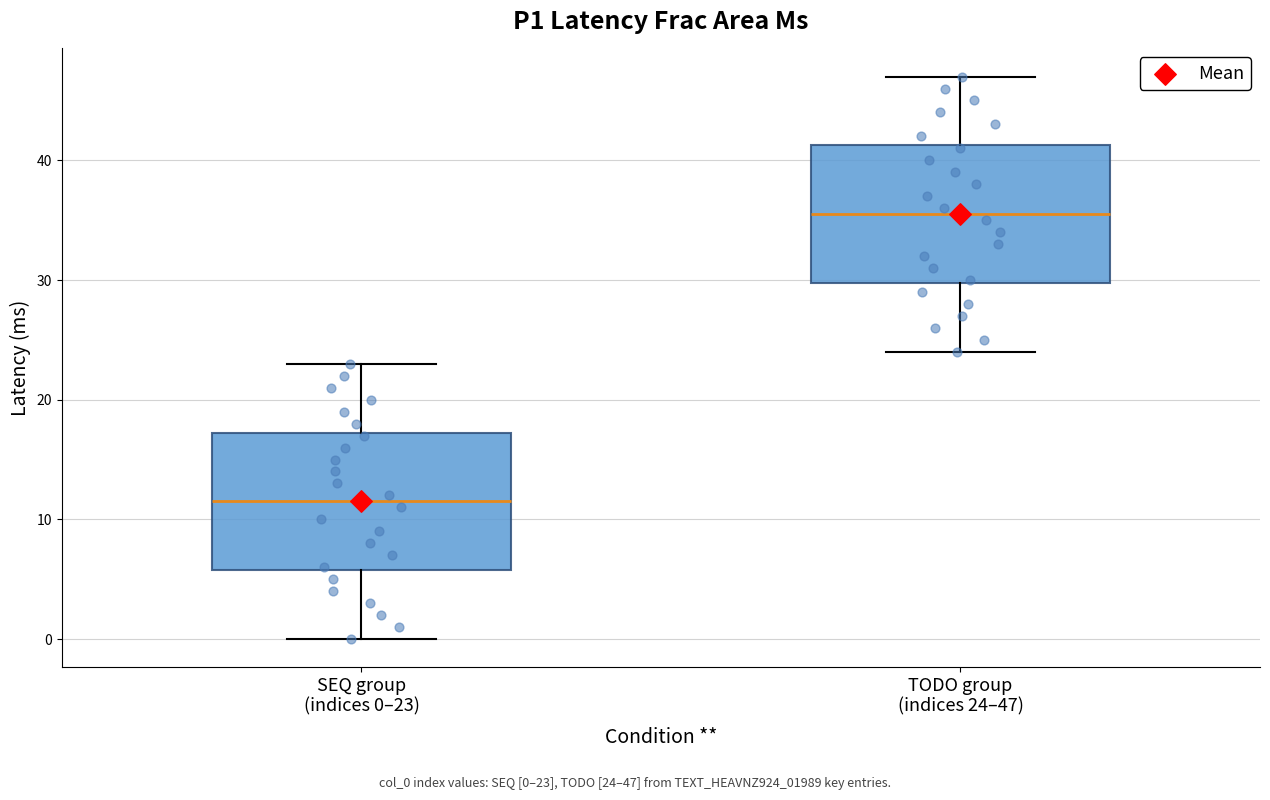

Reading left to right, transcribe this box plot: for each box, give where its median line is, the range the box spans, and where its two whiskers end, as read against the y-axis. The values are not printed on the chart, so give them approximately, as read against the axis.

SEQ group (indices 0–23): median 12, box 6 to 17, whiskers 0 to 23
TODO group (indices 24–47): median 36, box 30 to 41, whiskers 24 to 47